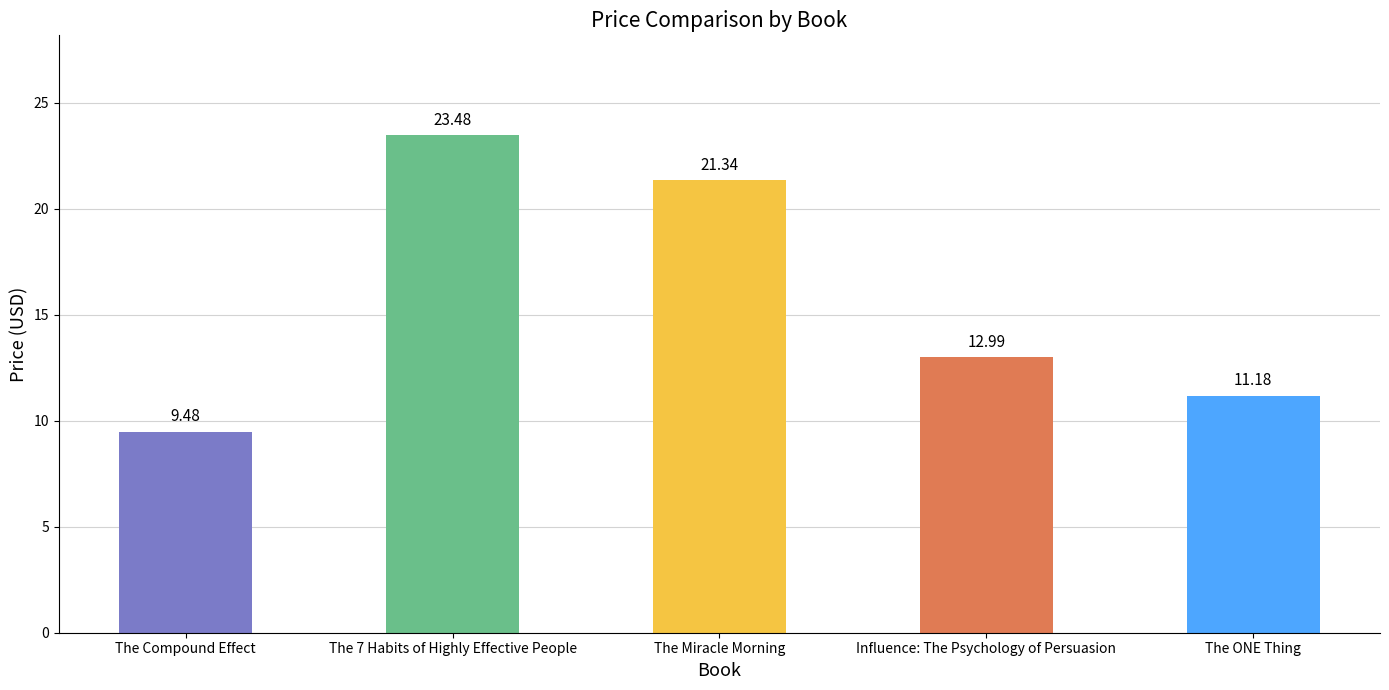

Rank the categories by value from highest to lowest.

The 7 Habits of Highly Effective People, The Miracle Morning, Influence: The Psychology of Persuasion, The ONE Thing, The Compound Effect